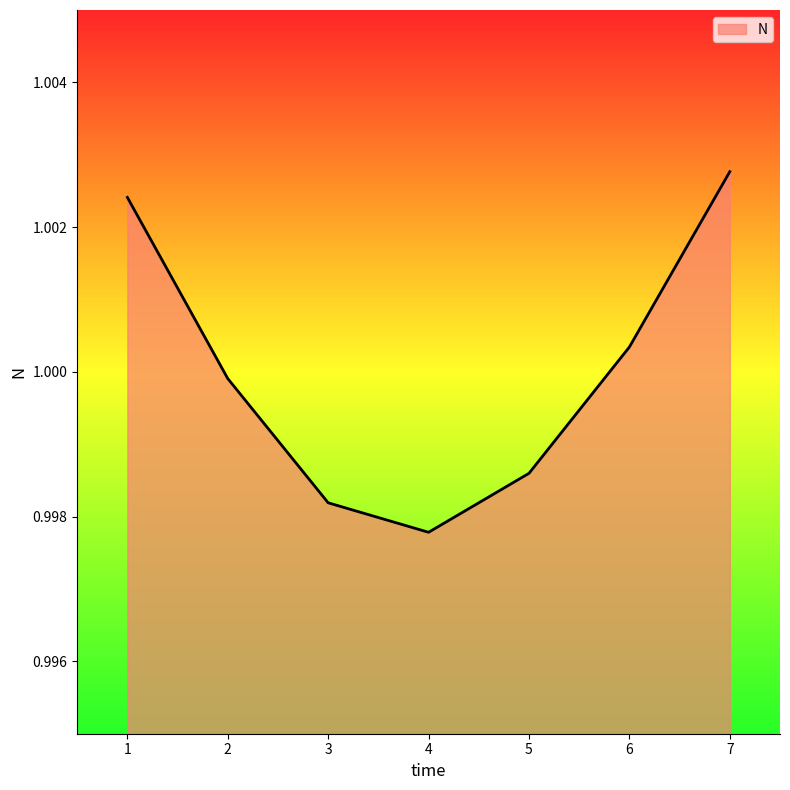

Rank the categories by value from highest to lowest.

7, 1, 6, 2, 5, 3, 4